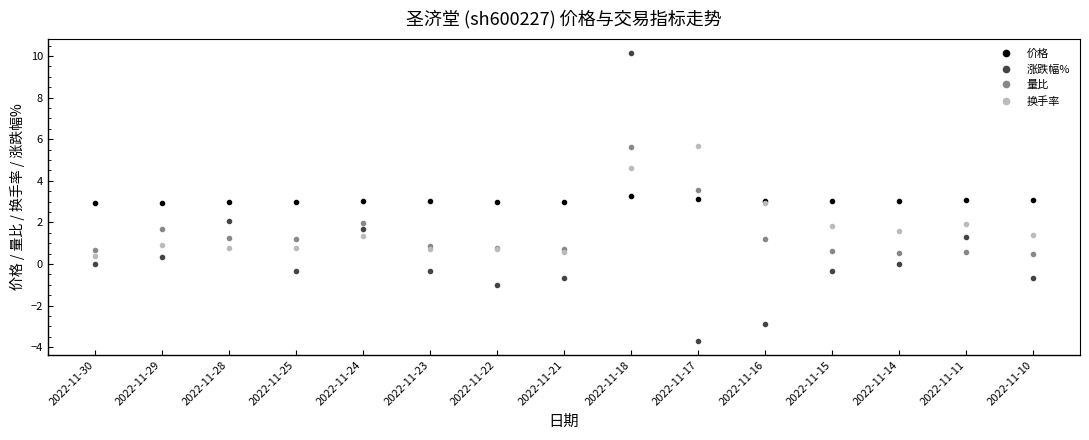

Which category has the lowest value across all series?

2022-11-17